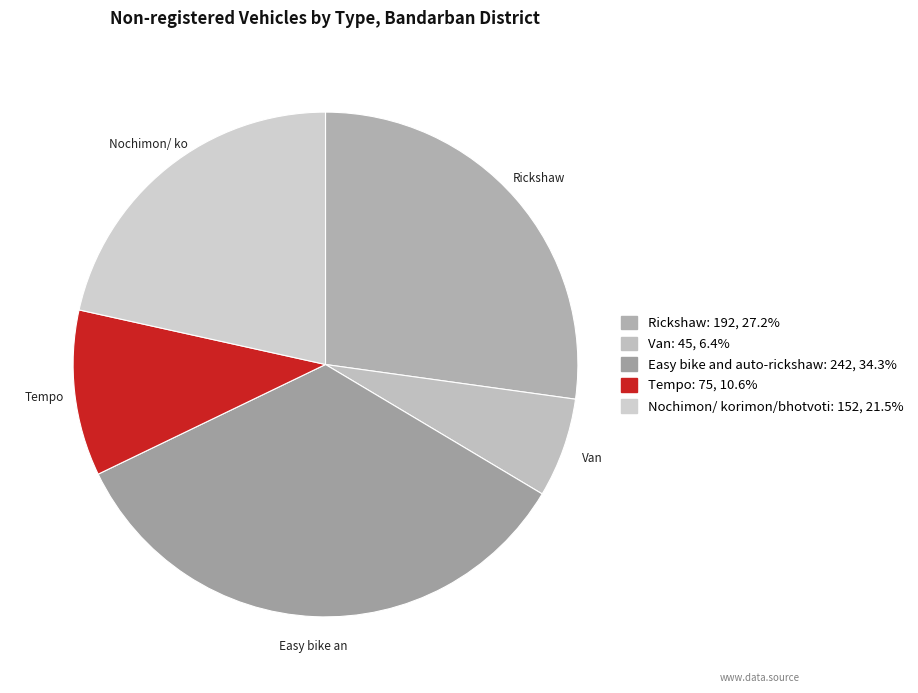

Is there any slice that represents more than half of the pie?

No